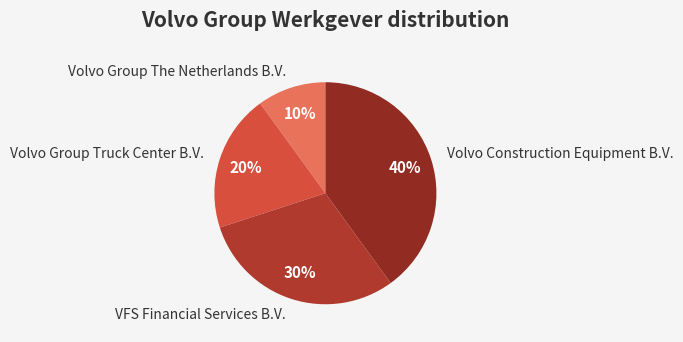

To the nearest percent, what is the average slice percentage?

25%